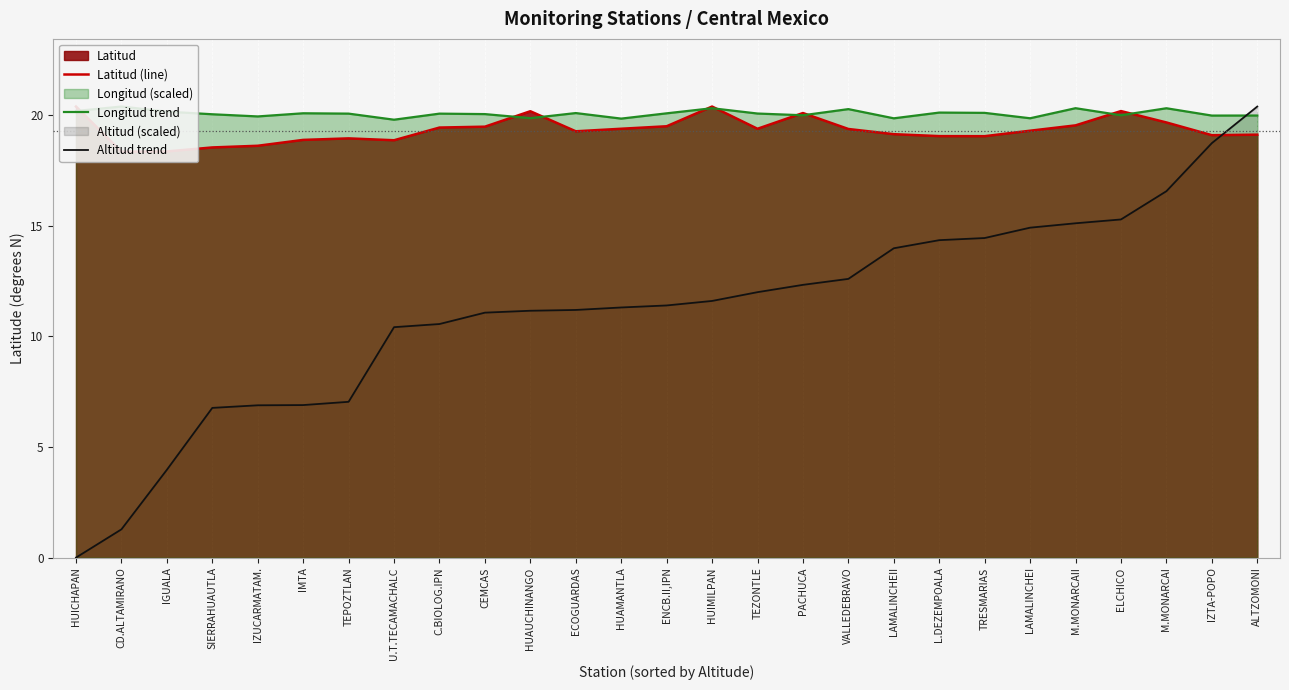

What is the average value of the Latitud (line) series?

19.3